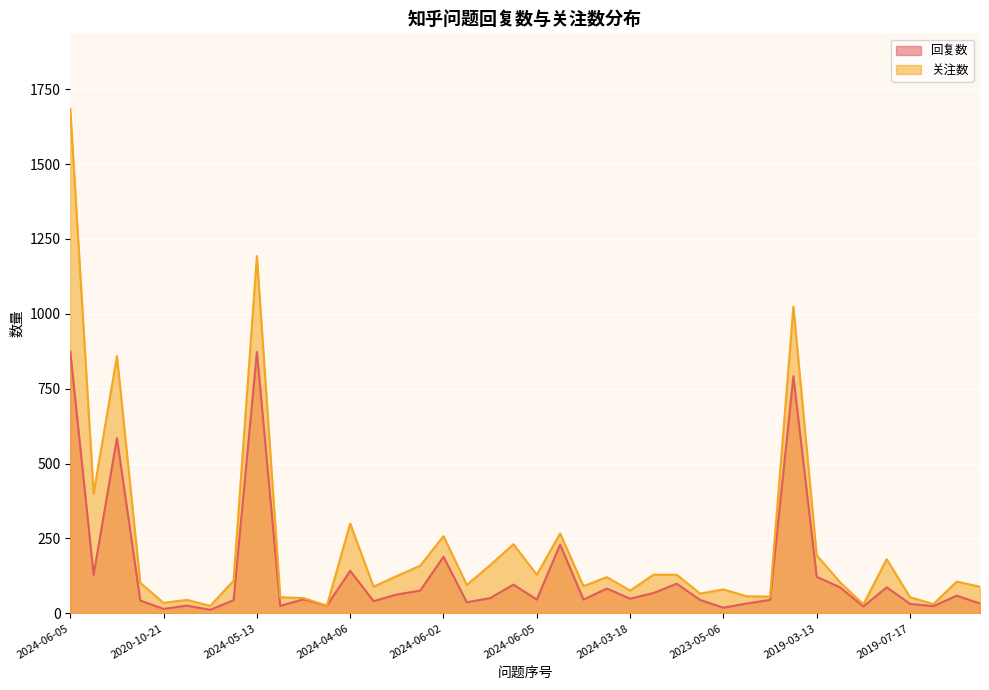

True or false: 回复数 and 关注数 cross at least once.

False